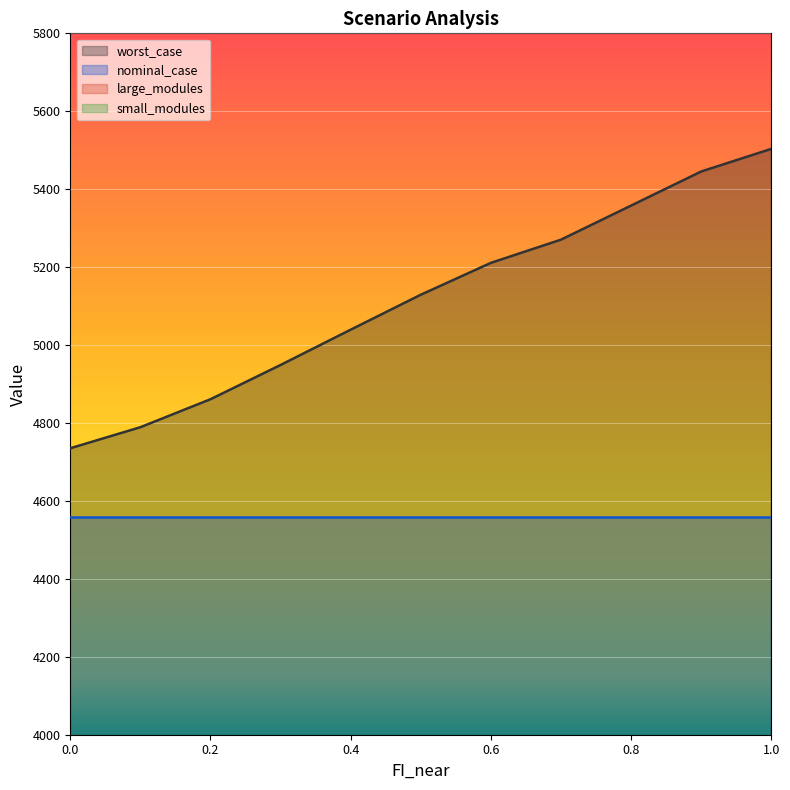

Which series changed the most between 0.7 and 0.9?

worst_case